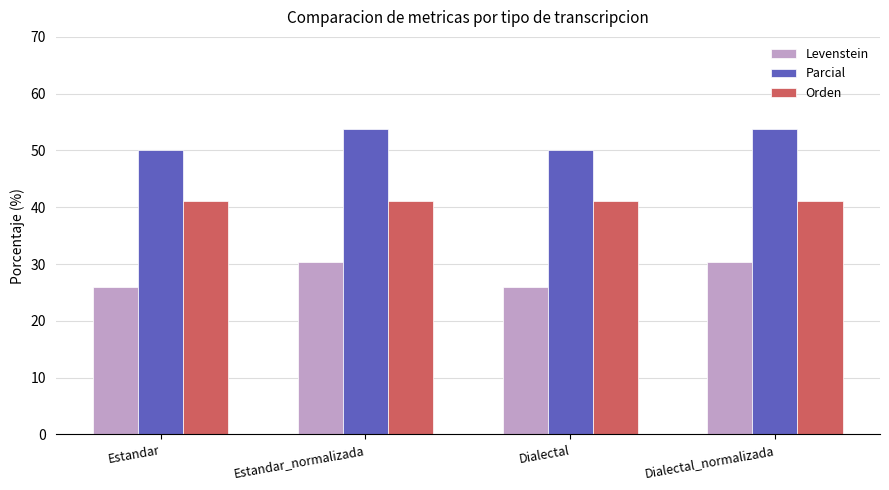

What is the maximum value shown in the chart?

53.8